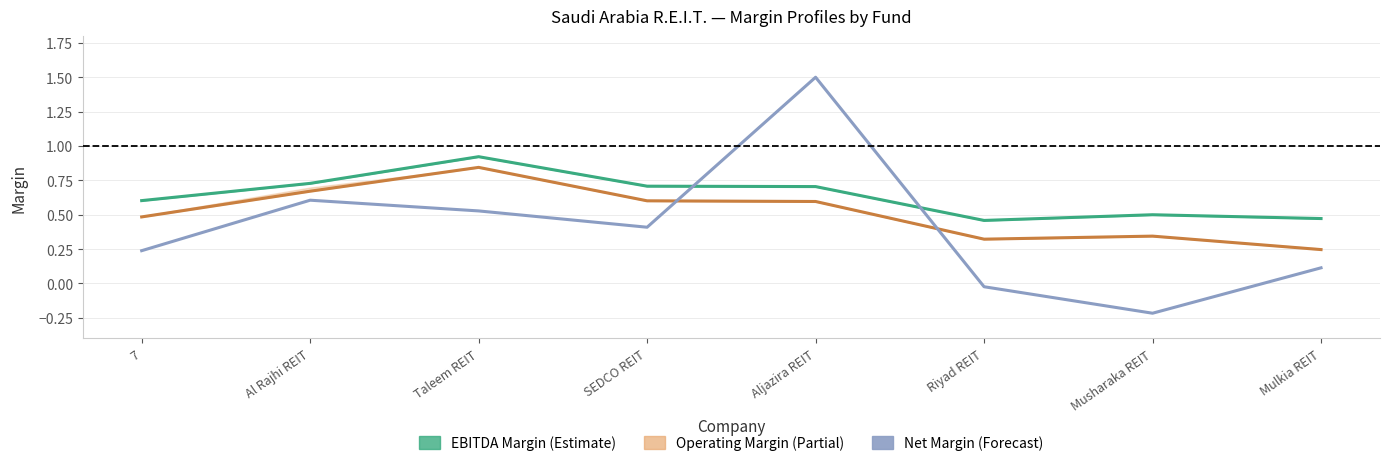

The value of after_tax_operating_margin at SEDCO REIT is 0.2. True or false?

False